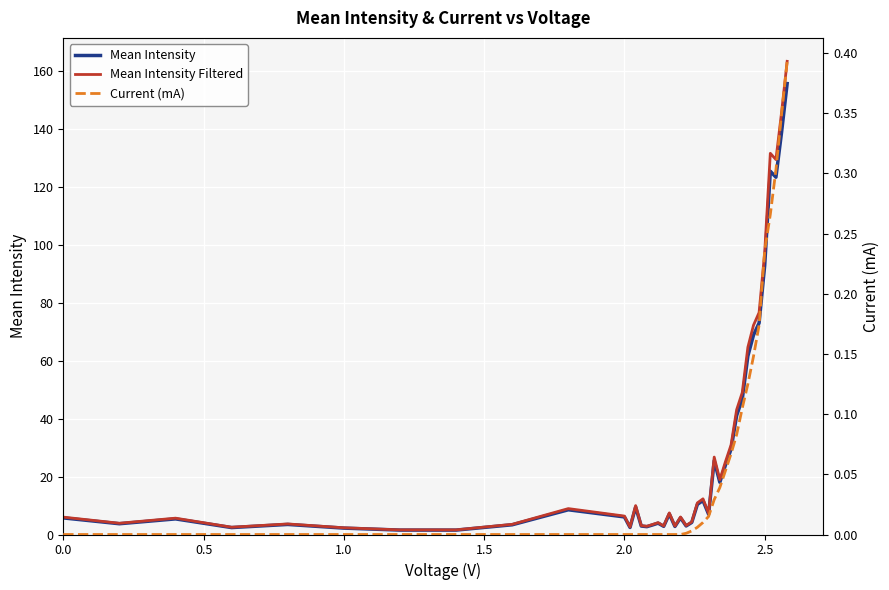

What is the value of the Current (mA) point at the 33rd from the left?

0.1